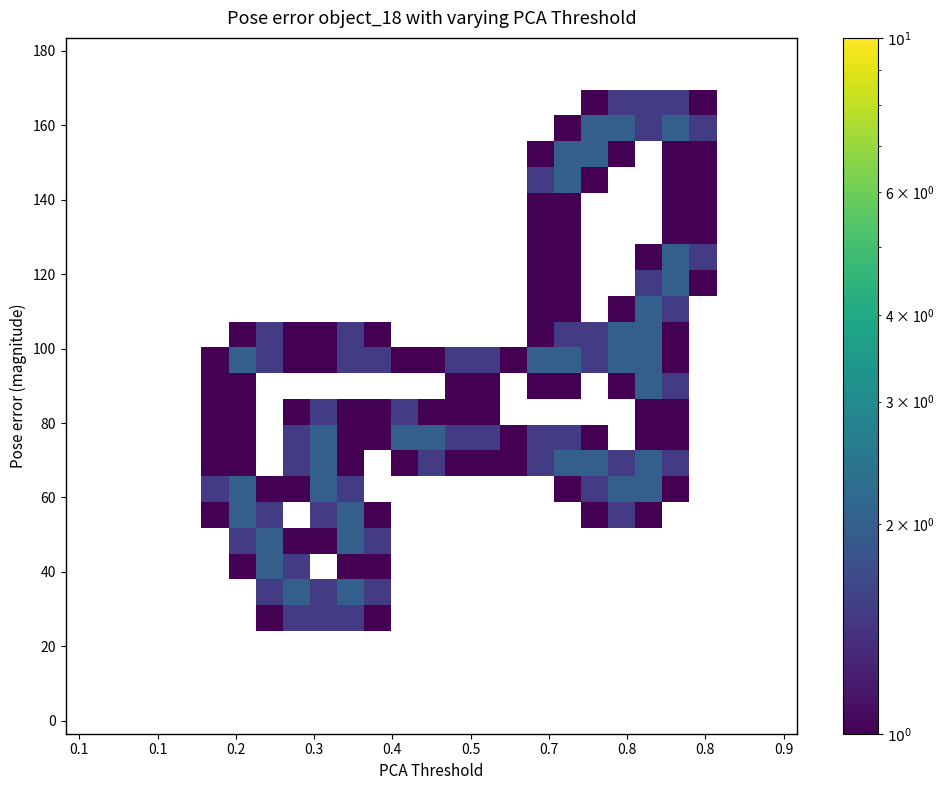

Count the number of categories in the chart.

27